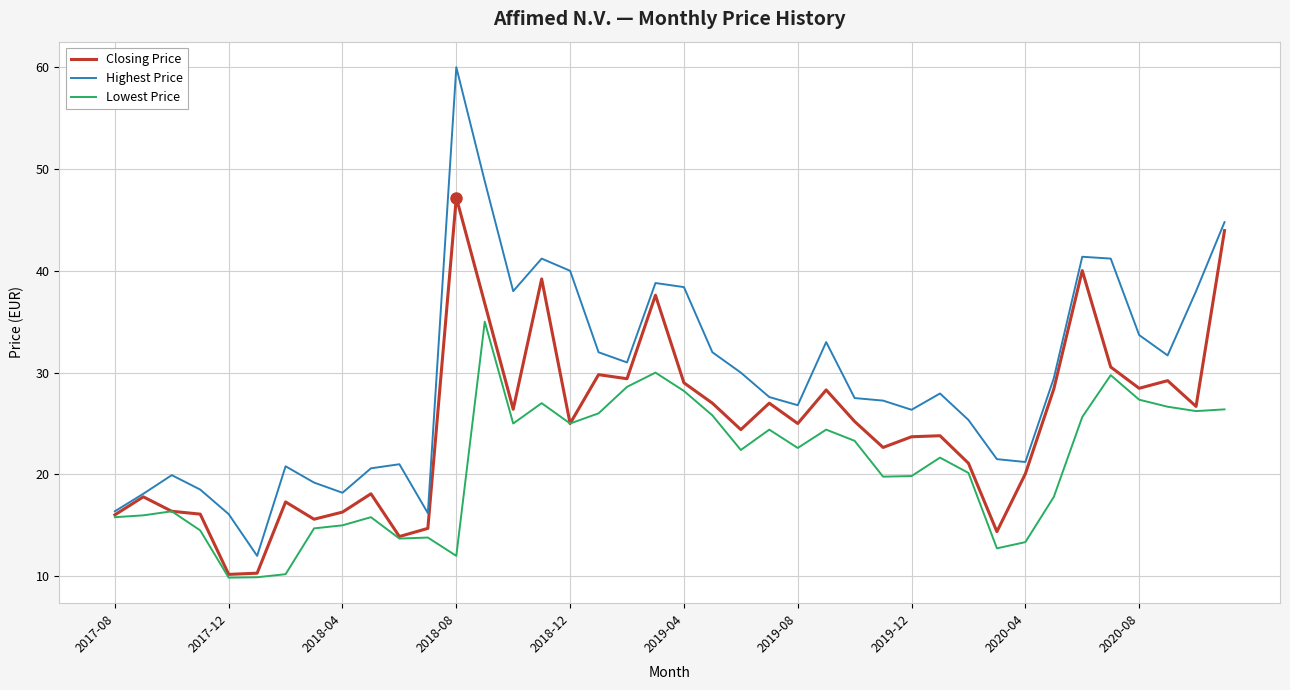

What is the highest value of the Highest Price series?

60.0